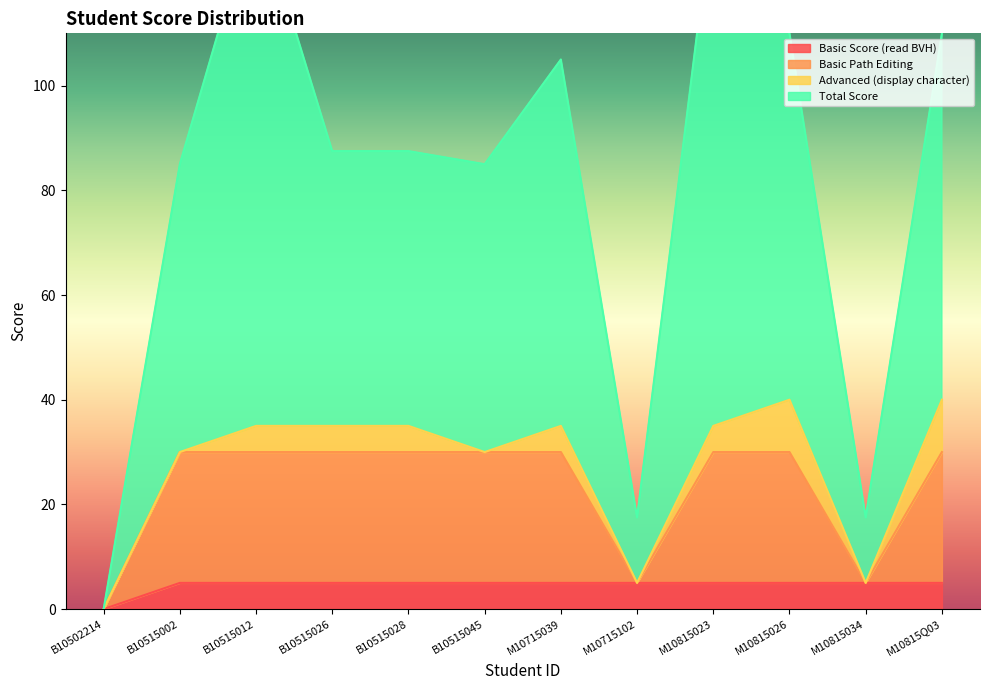

At which category is the sum across all series the highest?

B10515012